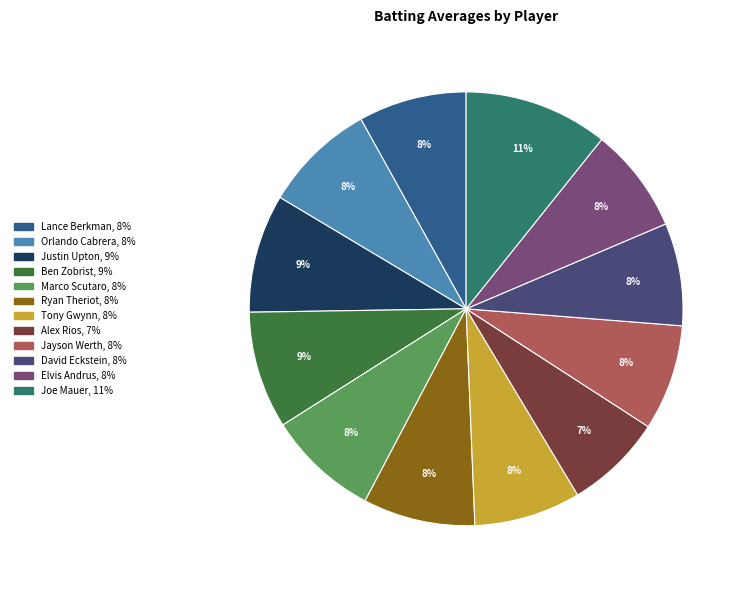

Do Joe Mauer and Lance Berkman together represent more than half of the pie?

No